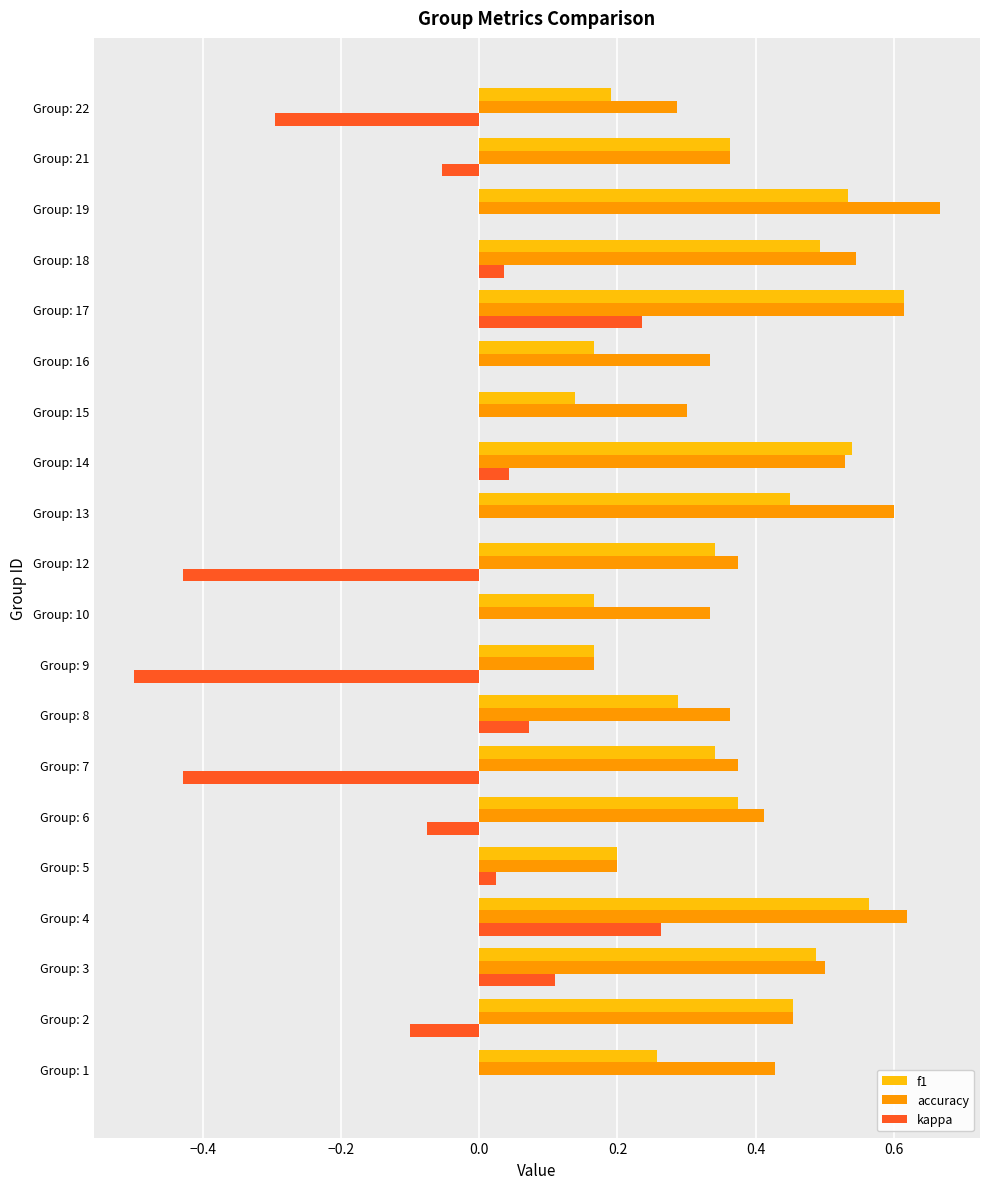

At which category does the chart reach its peak across all series?

Group: 19